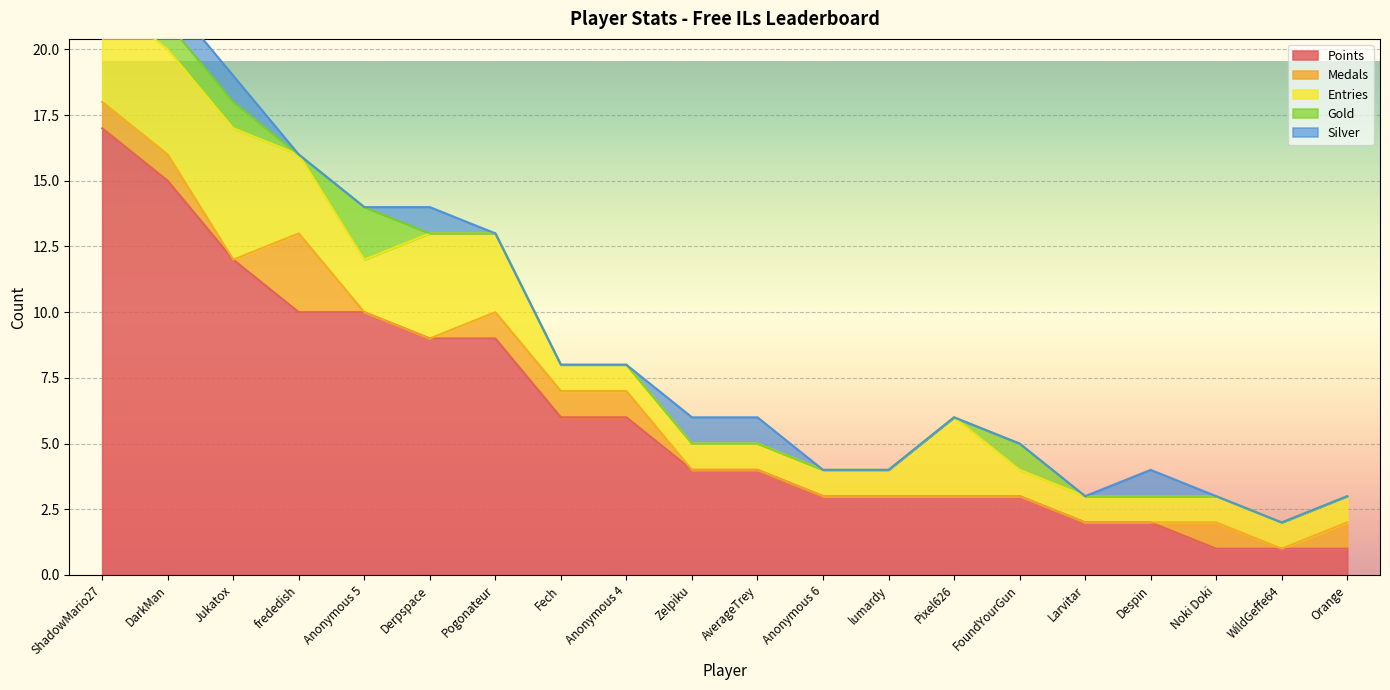

The Gold series shows 0 at Orange. True or false?

True